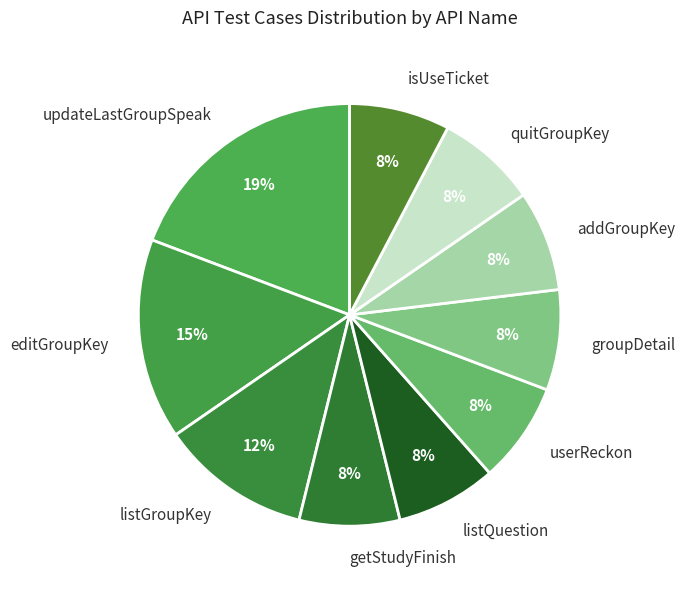

How many slices are in this pie chart?

10